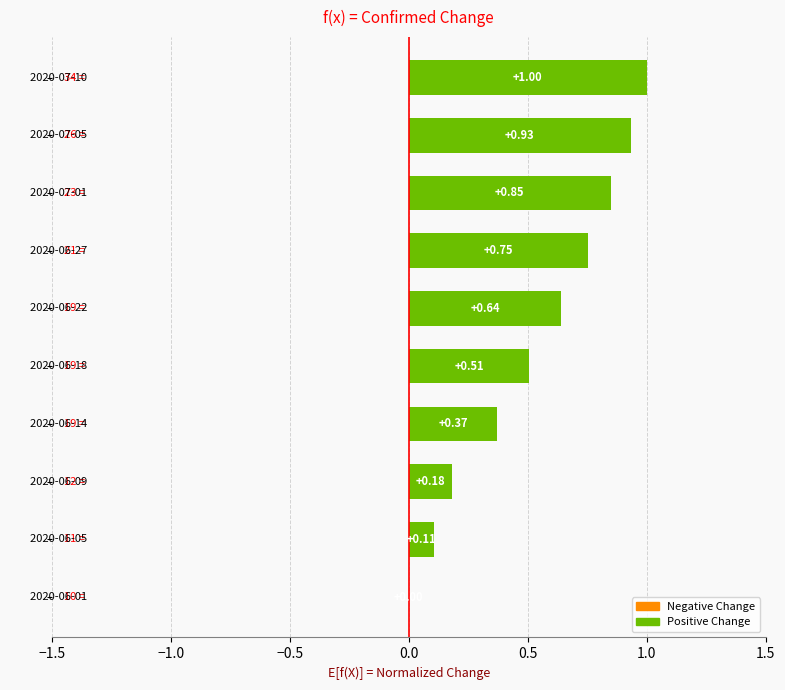

What is the sum of all values?

5.3